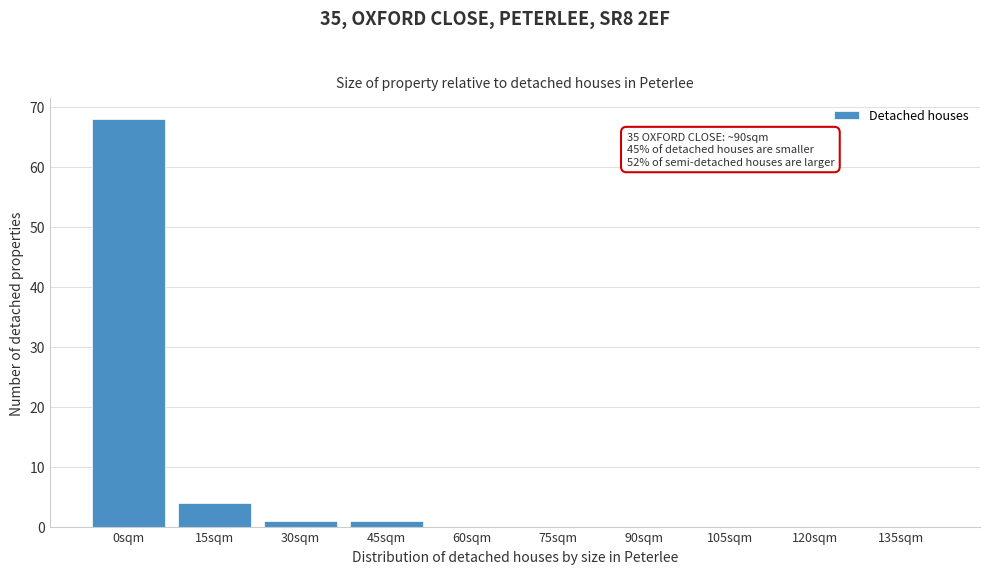

Reading left to right, transcribe all the data shown in this chart.

0sqm=68	15sqm=4	30sqm=1	45sqm=1	60sqm=0	75sqm=0	90sqm=0	105sqm=0	120sqm=0	135sqm=0